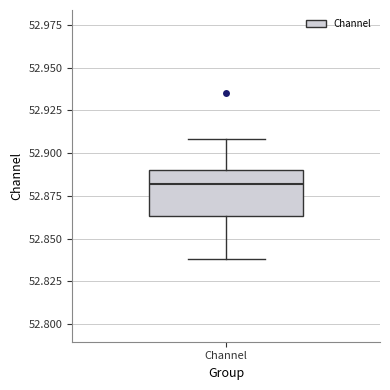

Read this box plot against the y-axis: the position of the median line, the range covered by the box, and the ends of both whiskers. The values are not printed on the chart, so give them approximately, as read against the axis.

median 52.880, box 52.865 to 52.890, whiskers 52.840 to 52.910